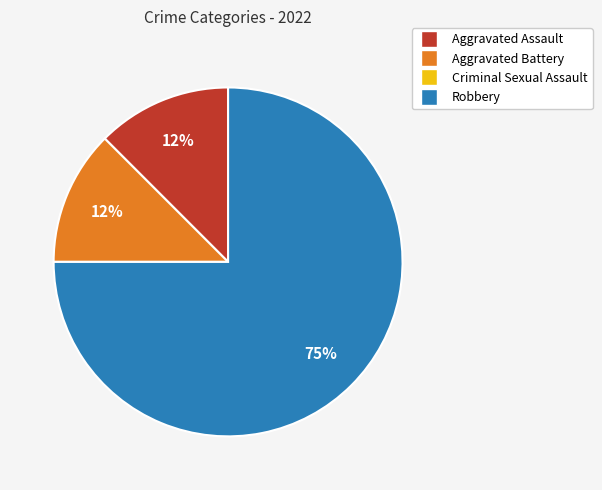

Which category has the biggest portion of the pie?

Robbery